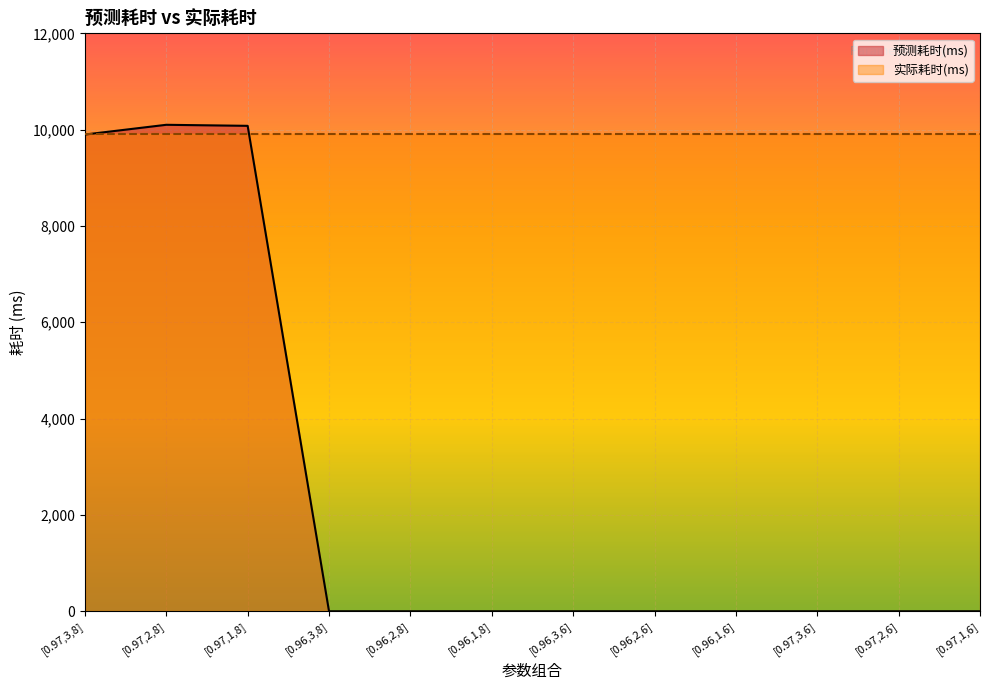

Which category has the lowest value across all series?

[0.96,3,8]